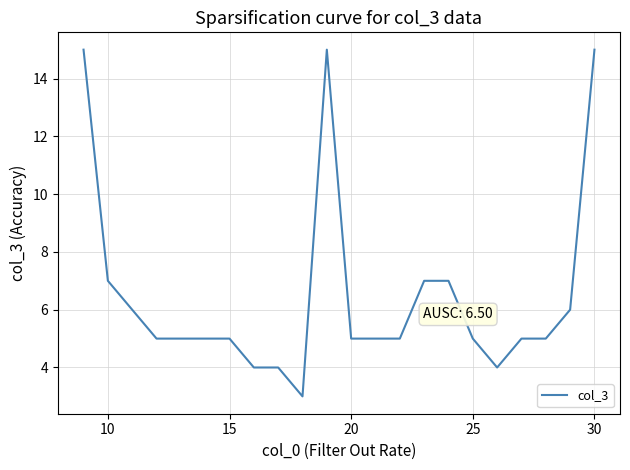

What is the minimum value shown in the chart?

3